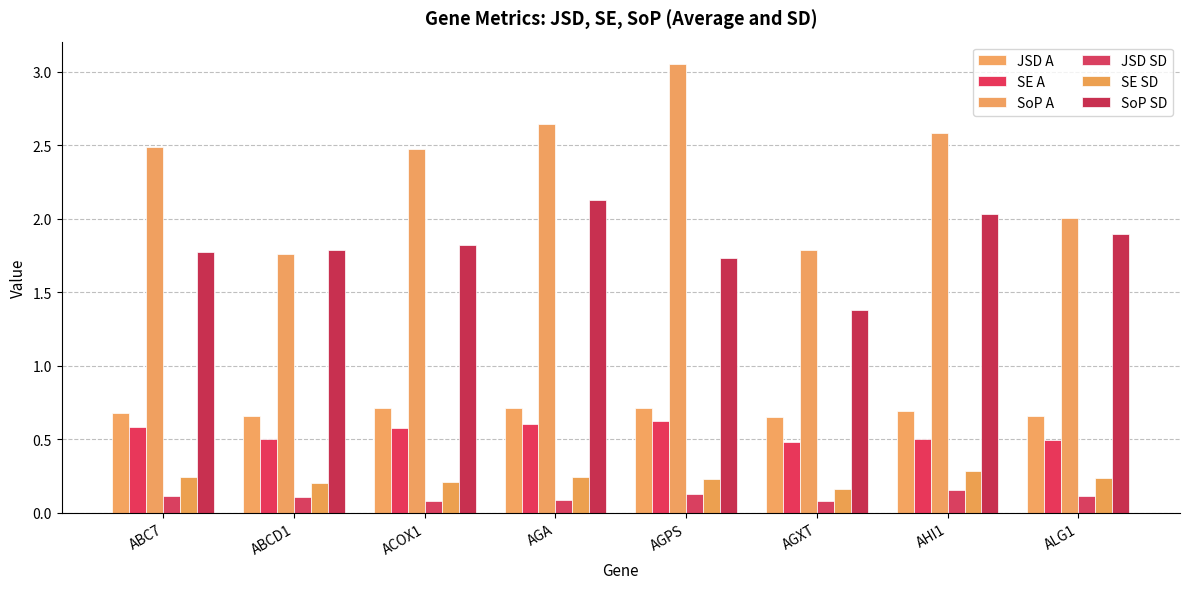

How many bars are there in each group?

6